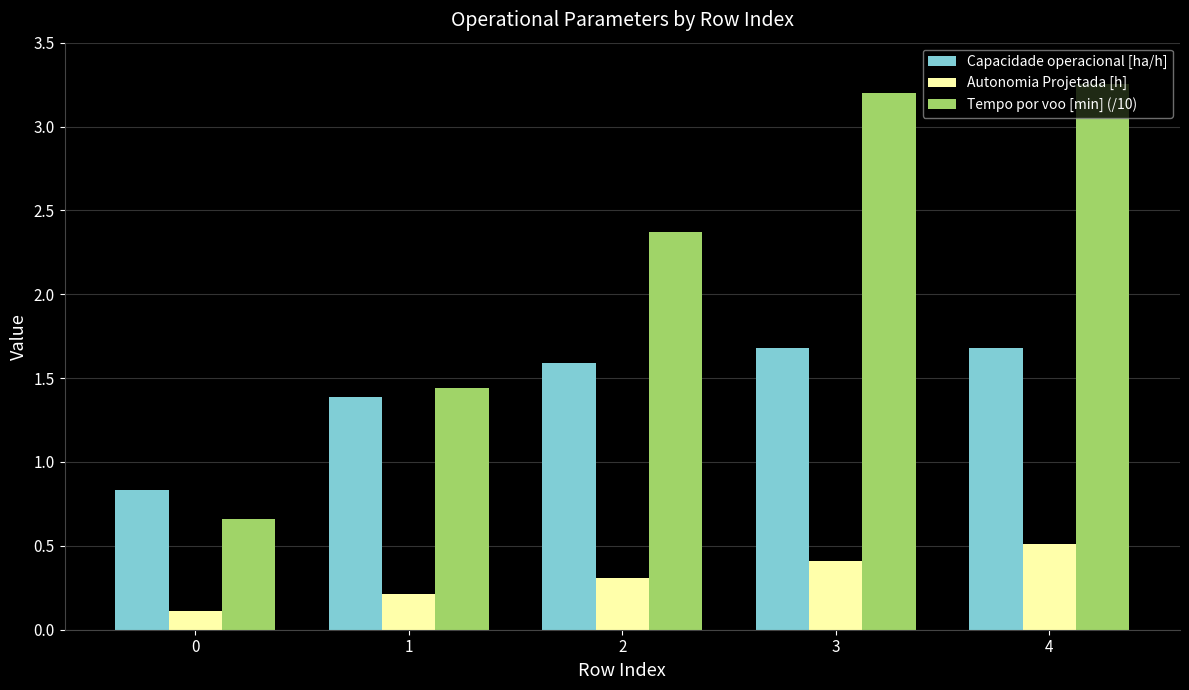

How many bars are there in total?

15